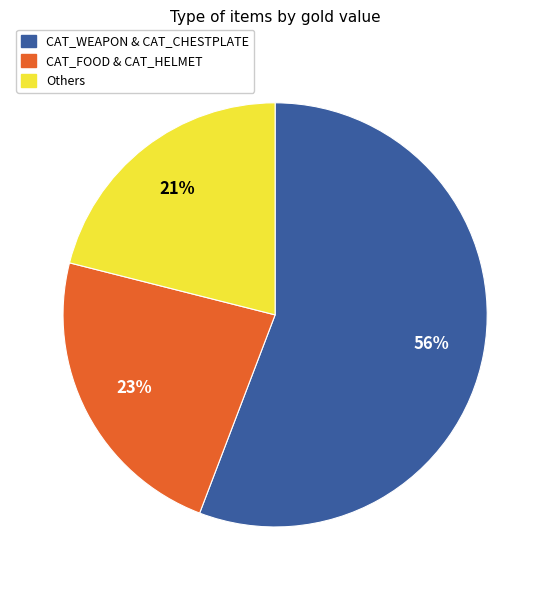

Which category has the smallest portion of the pie?

Others